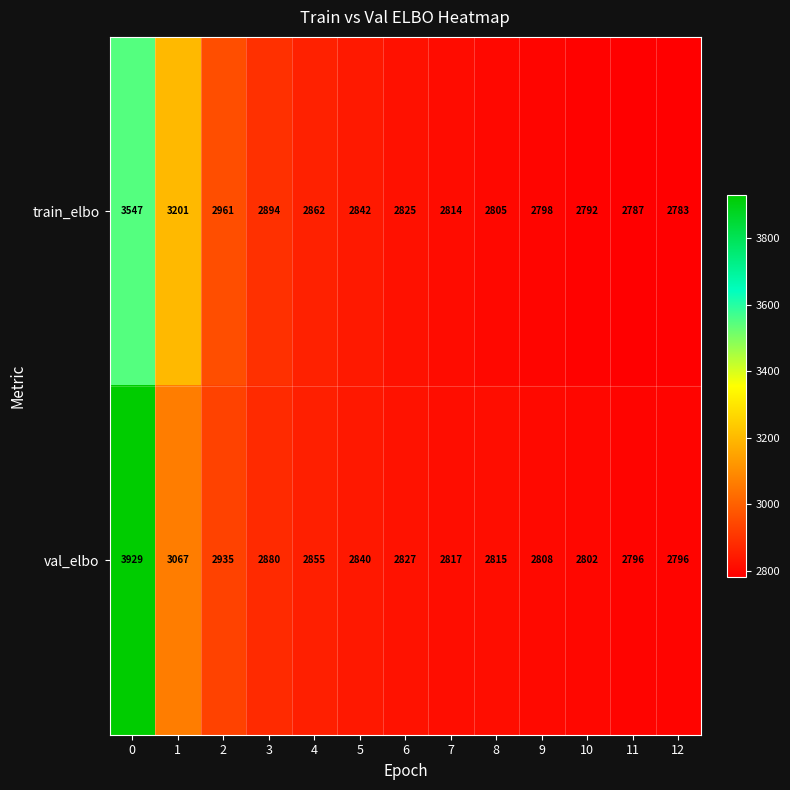

The value of train_elbo at 0 is 3547. True or false?

True